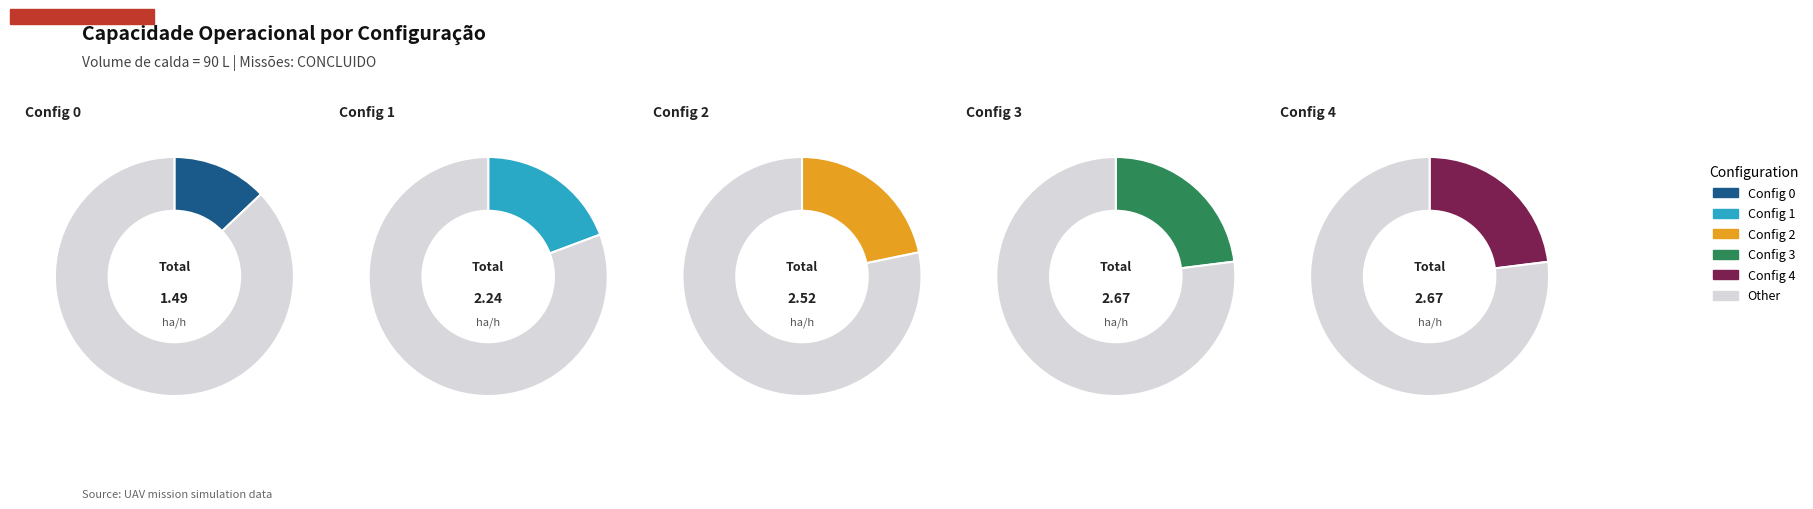

To the nearest percent, what is the average slice percentage?

20%